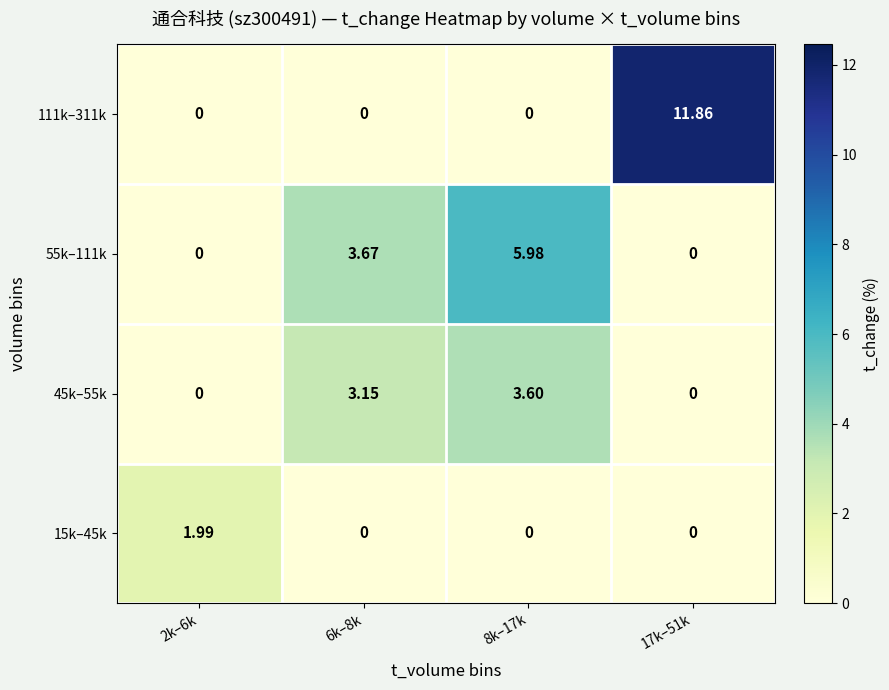

Rank the series by their average value, from lowest to highest.

15k–45k, 45k–55k, 55k–111k, 111k–311k